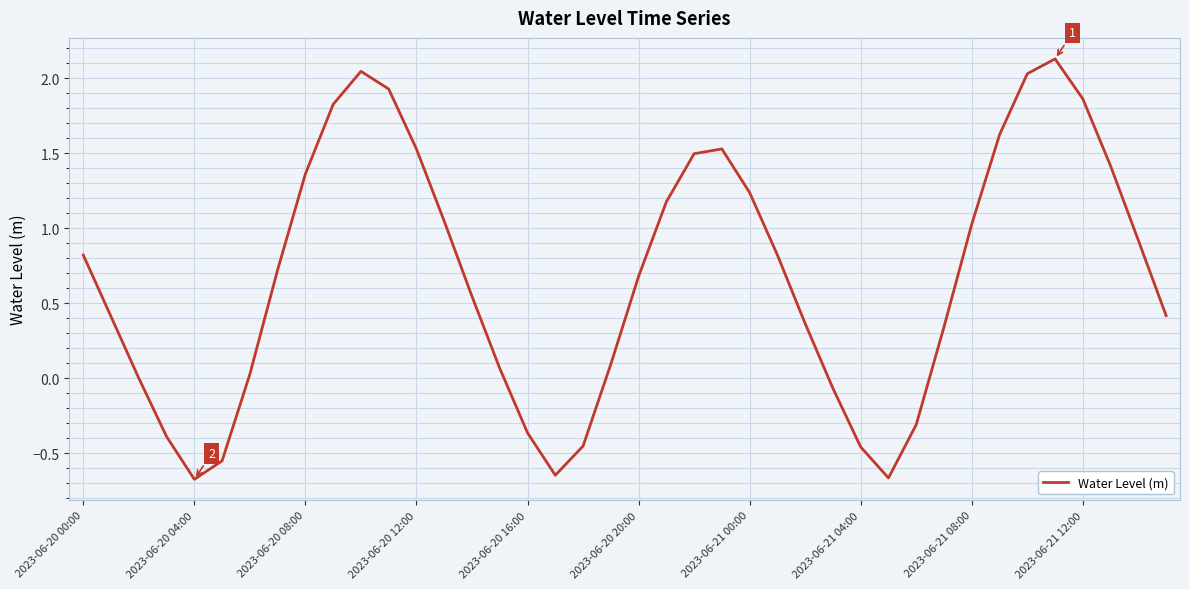

What is the greatest value displayed?

2.1